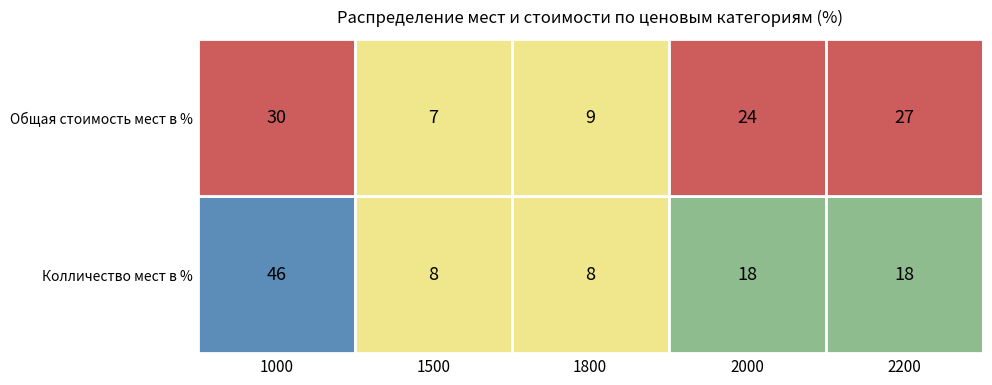

What is the approximate value of Колличество мест в % at 1500, to the nearest 5?

10